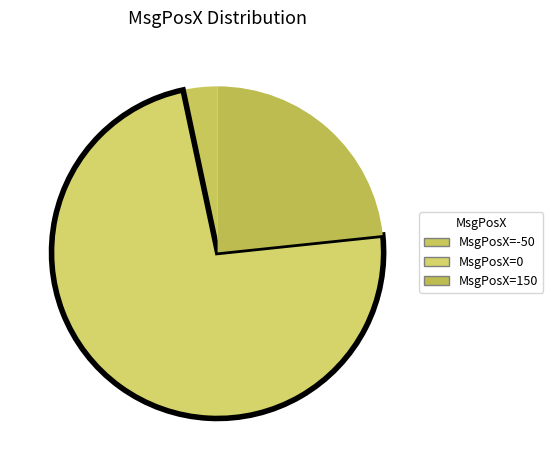

Rank the categories by value from highest to lowest.

0, 150, -50